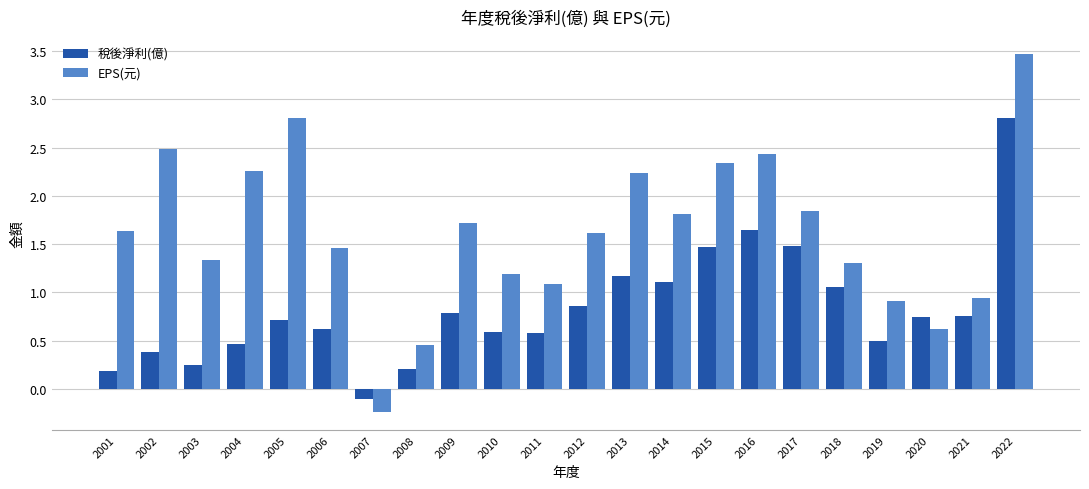

What is the difference between the 稅後淨利(億) values at 2009 and 2008?

0.6